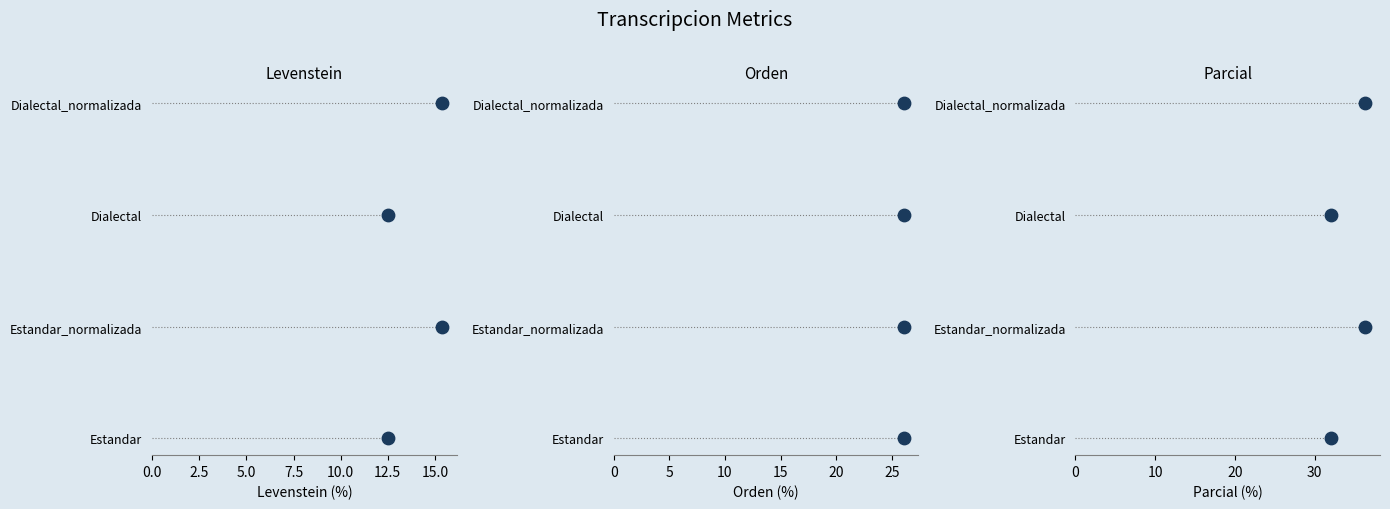

Which series reaches the maximum Y coordinate?

Levenstein